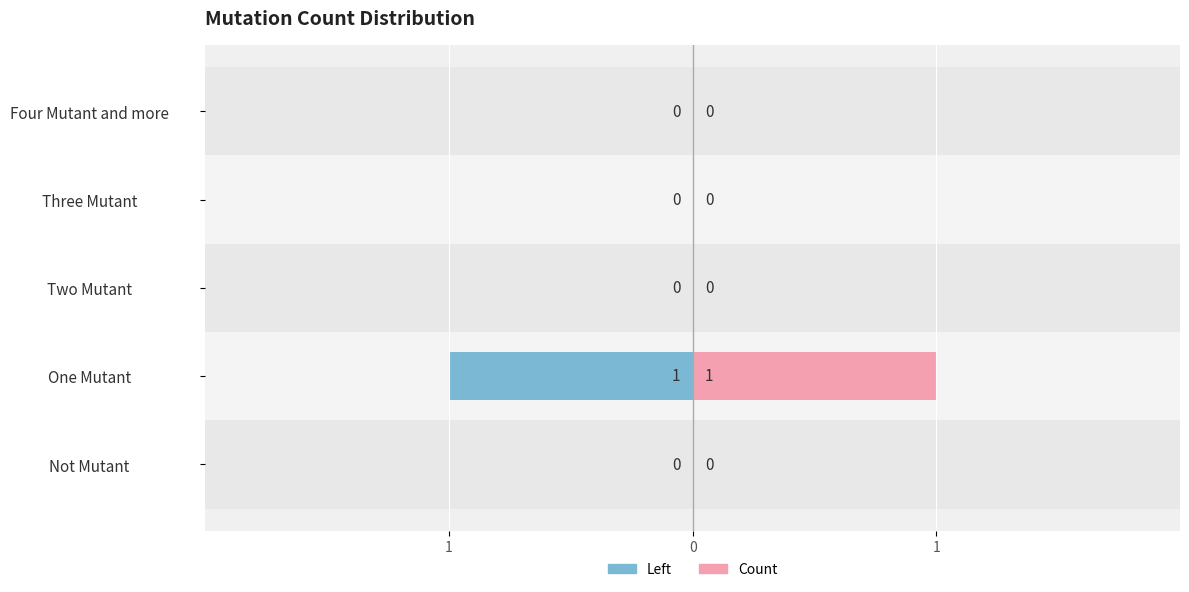

Rank the series at Not Mutant from lowest to highest value.

Left, Count